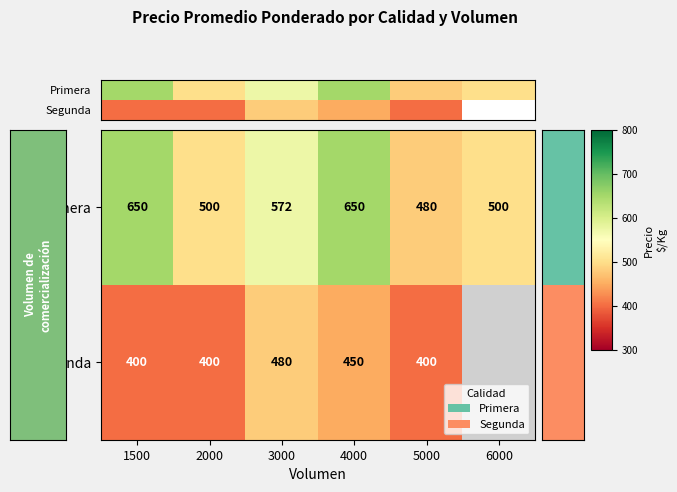

At which label does Segunda first exceed 450?

3000